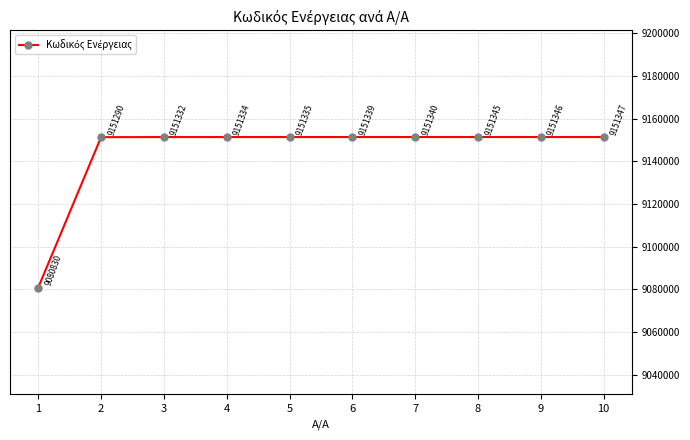

Rank the categories by value from highest to lowest.

10, 9, 8, 7, 6, 5, 4, 3, 2, 1